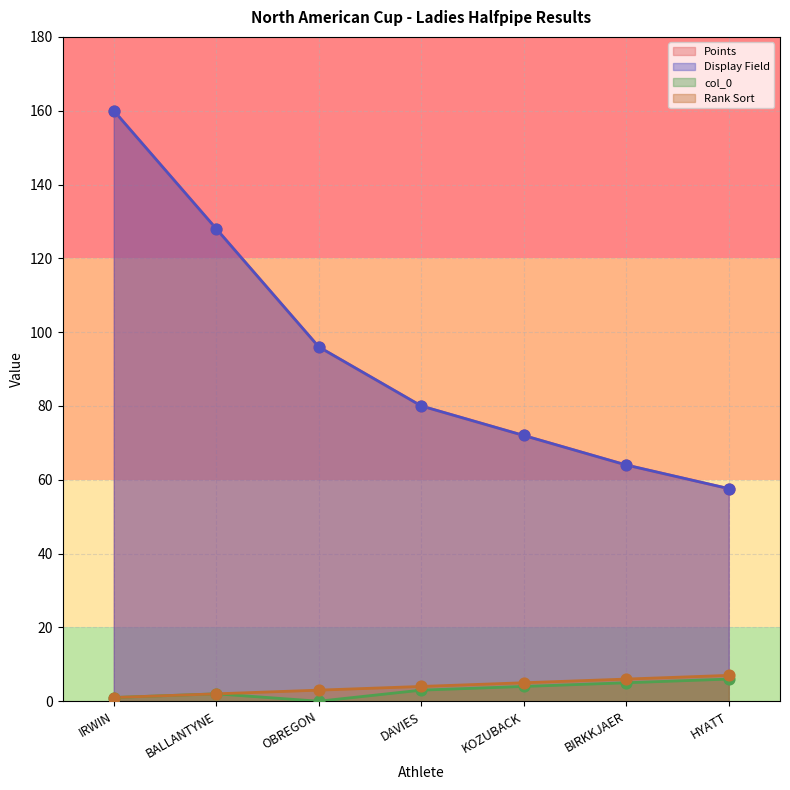

Which series contains the highest Y value?

Points